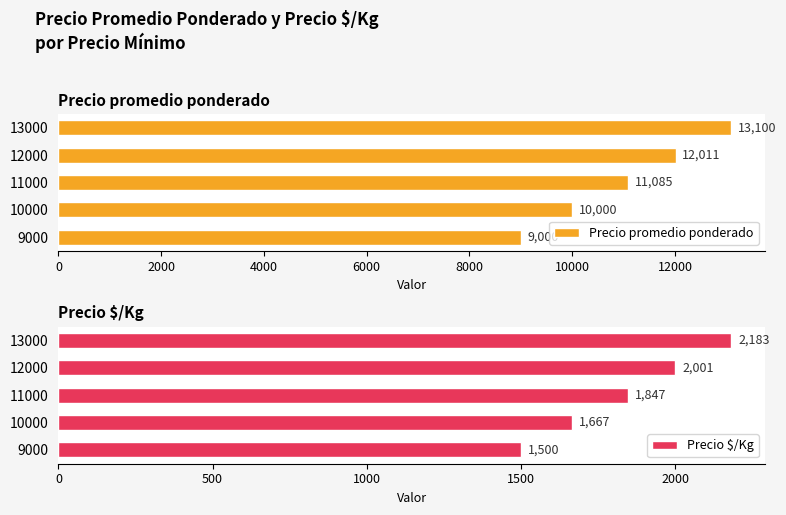

Does the chart contain stacked bars?

No